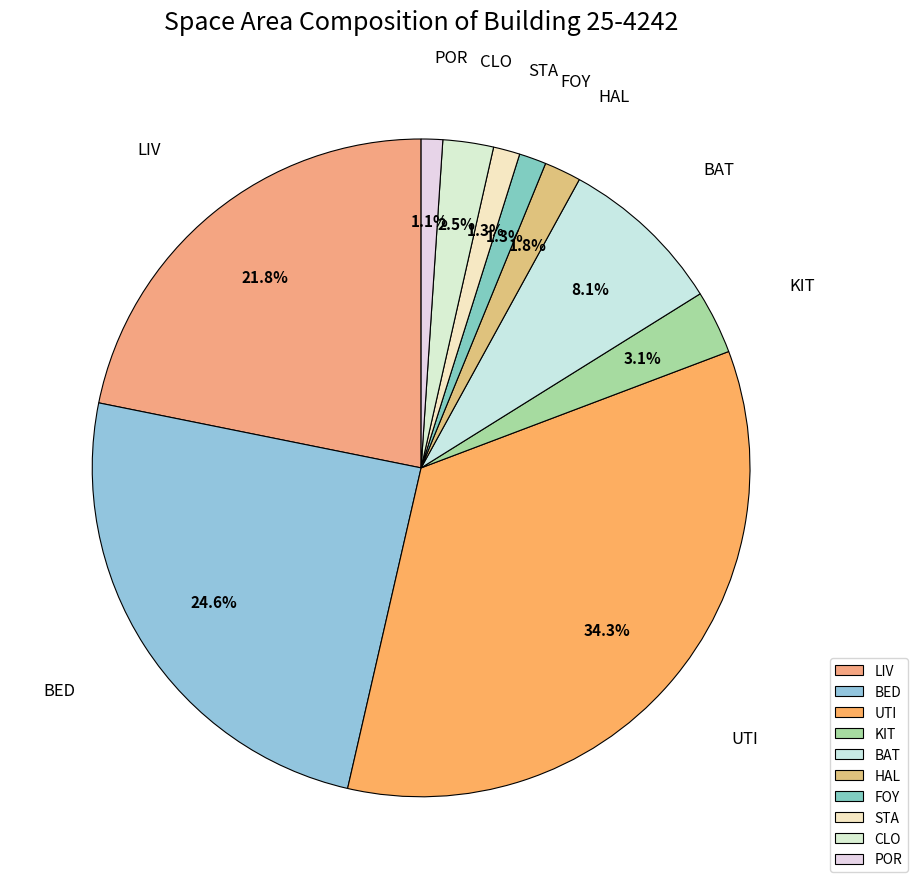

What portion of the pie excludes FOY?

98.7%